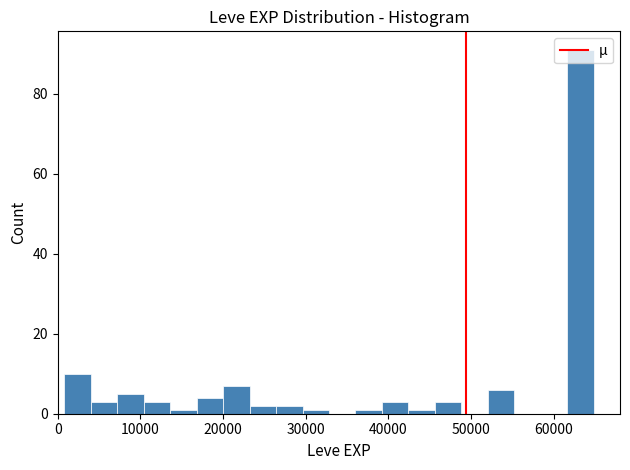

Read against the x-axis, roughly where is the centre of the tallest bar?

63000